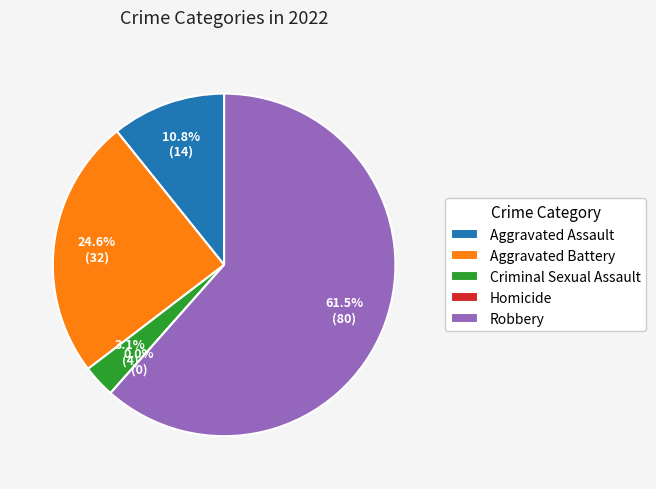

True or false: Aggravated Assault accounts for 11% of the total.

True